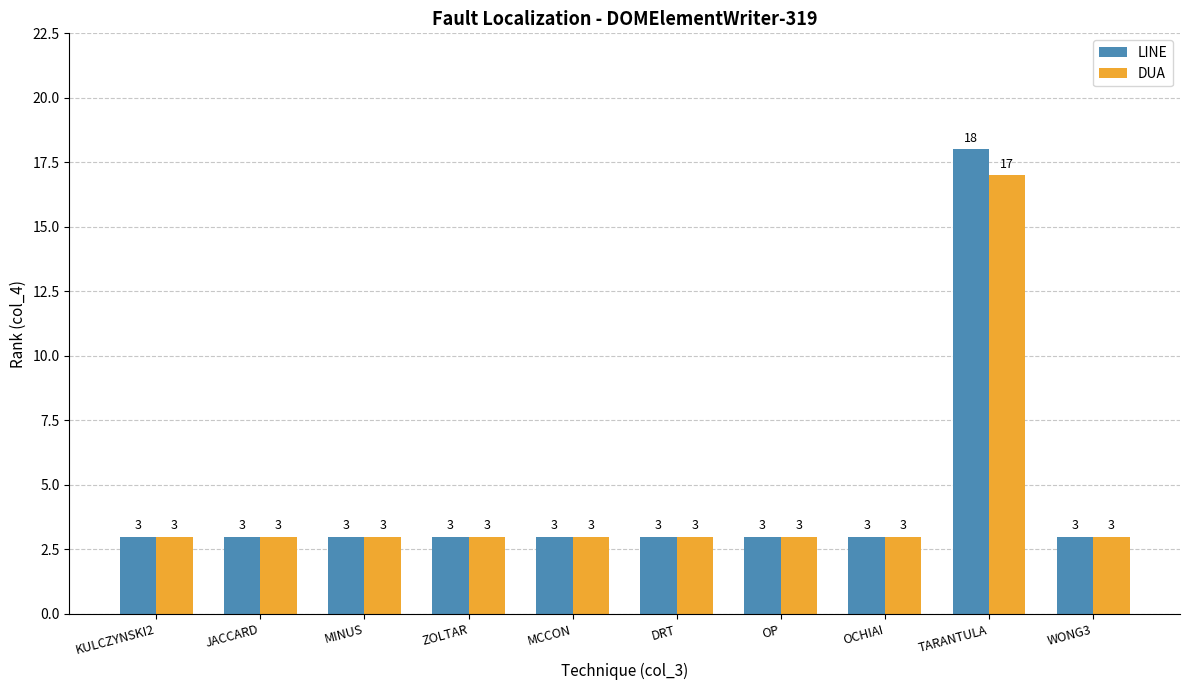

Reading left to right, list all the values displayed in this chart.

LINE: 3	3	3	3	3	3	3	3	18	3
DUA: 3	3	3	3	3	3	3	3	17	3